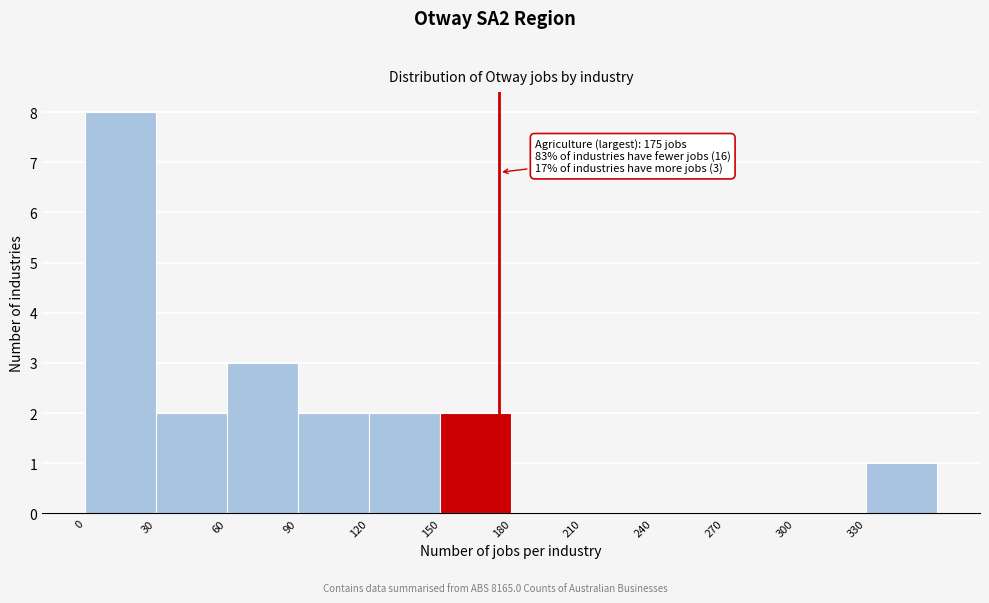

Which range on the x-axis has the tallest bar?

0 to 30